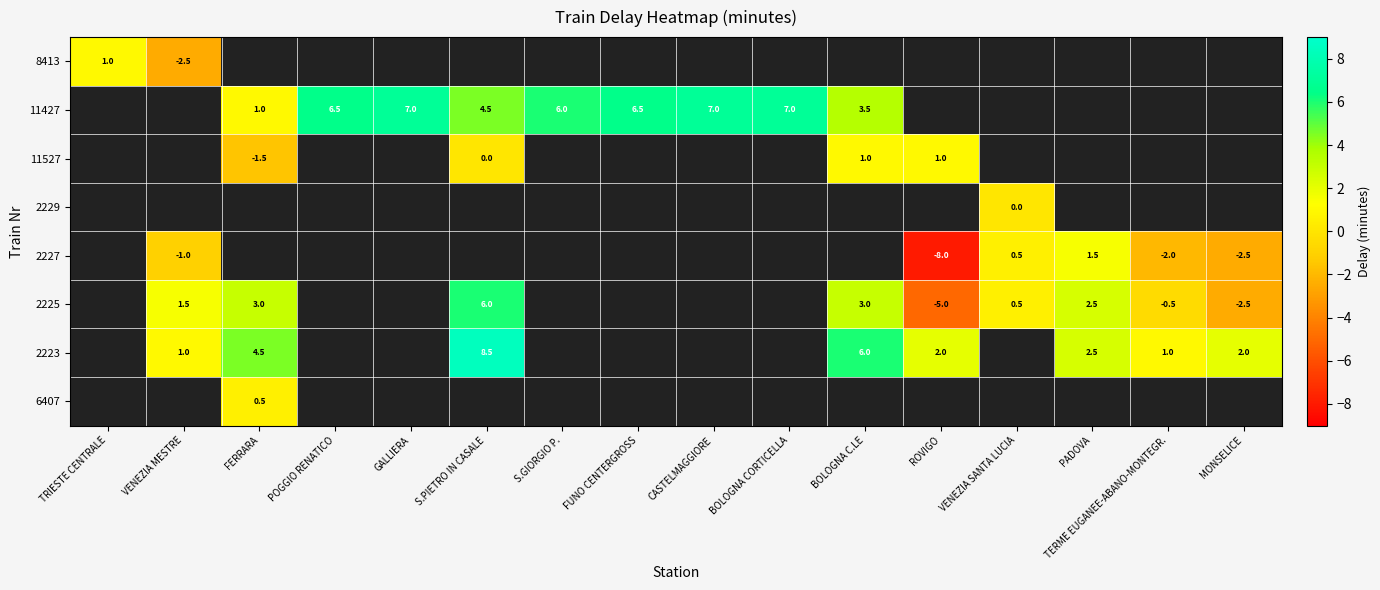

The value of 2223 at PADOVA is 2.5. True or false?

True